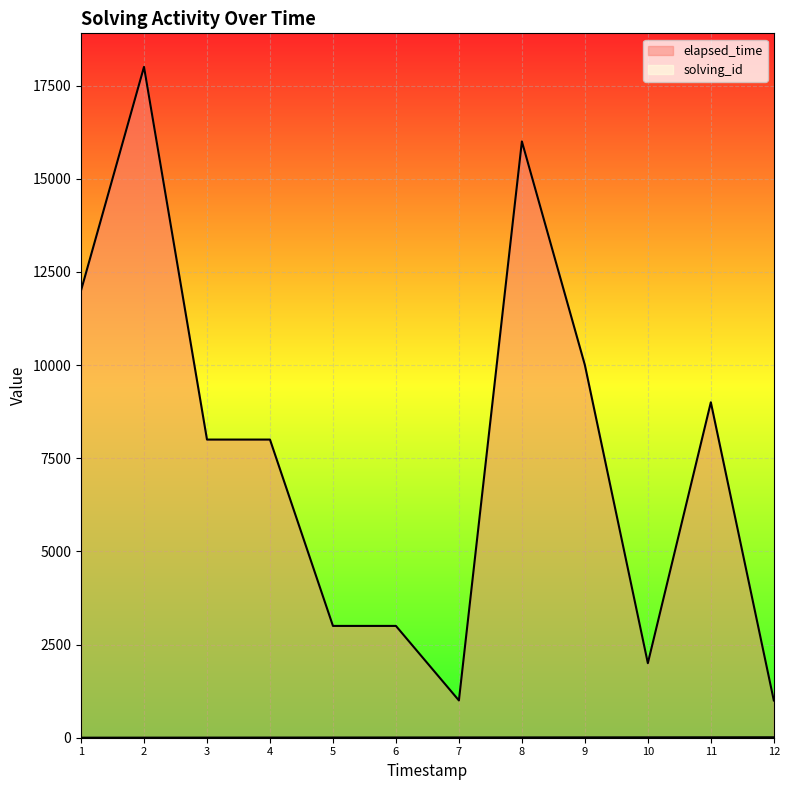

What is the value of the solving_id point at the 11th from the left?

11